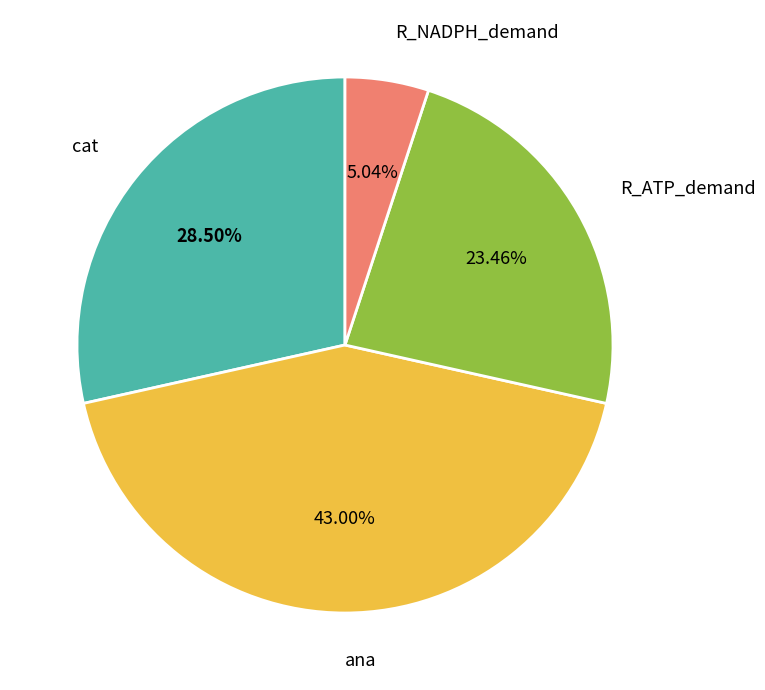

Approximately how many times larger is the value at ana compared to R_NADPH_demand?

8.5